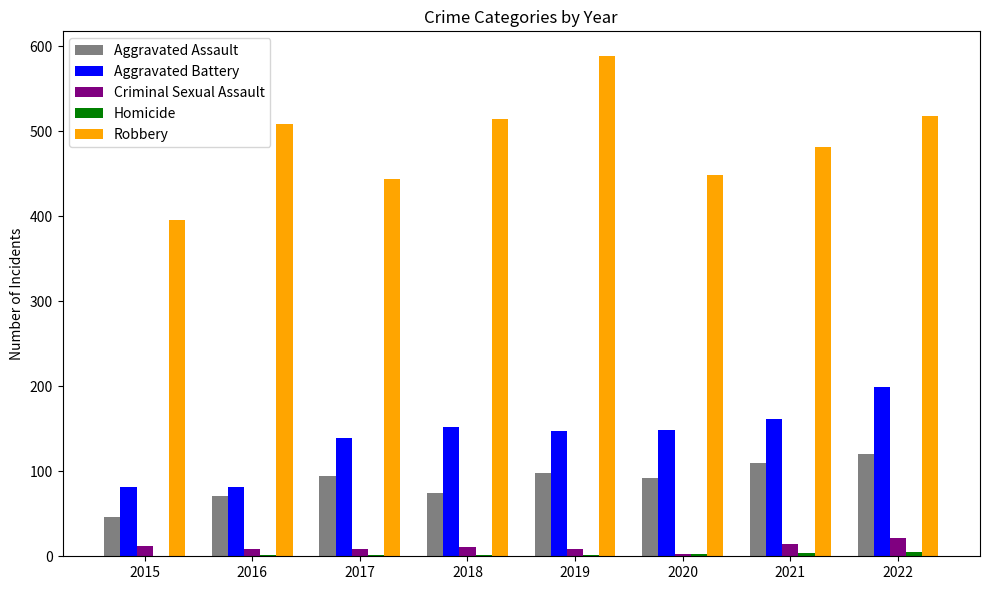

Does the chart contain stacked bars?

No